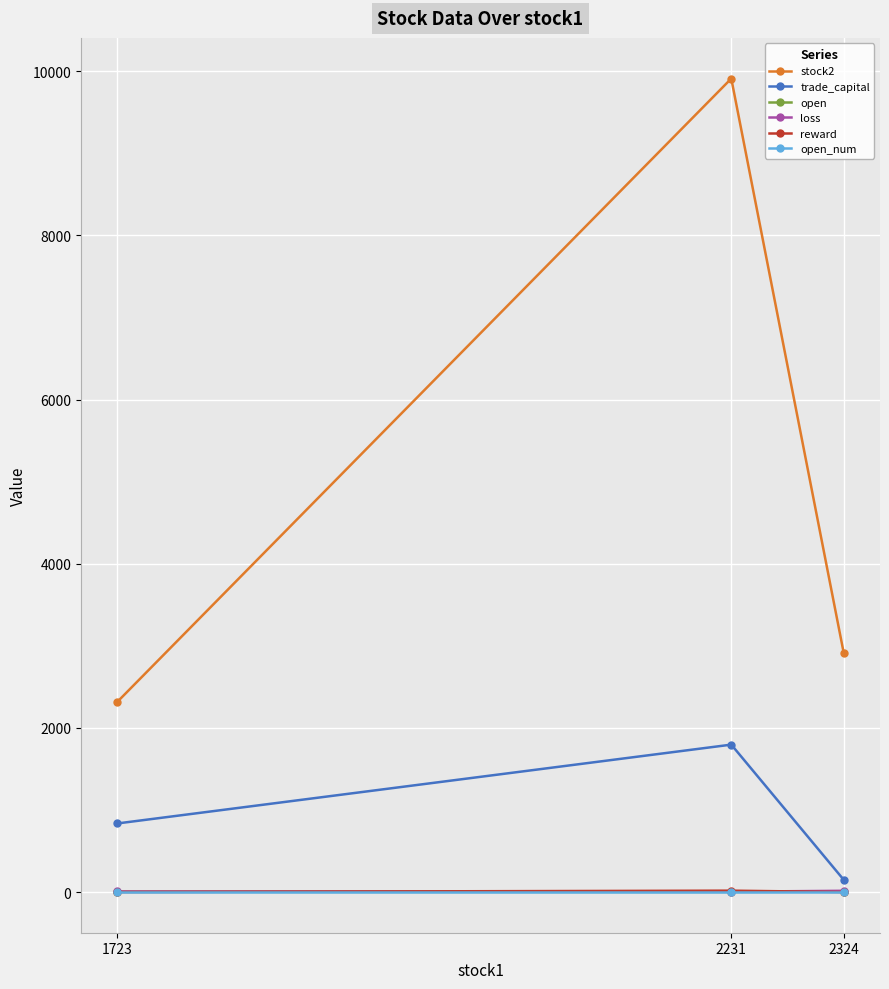

List the labels in order of trade_capital value, smallest first.

2324, 1723, 2231